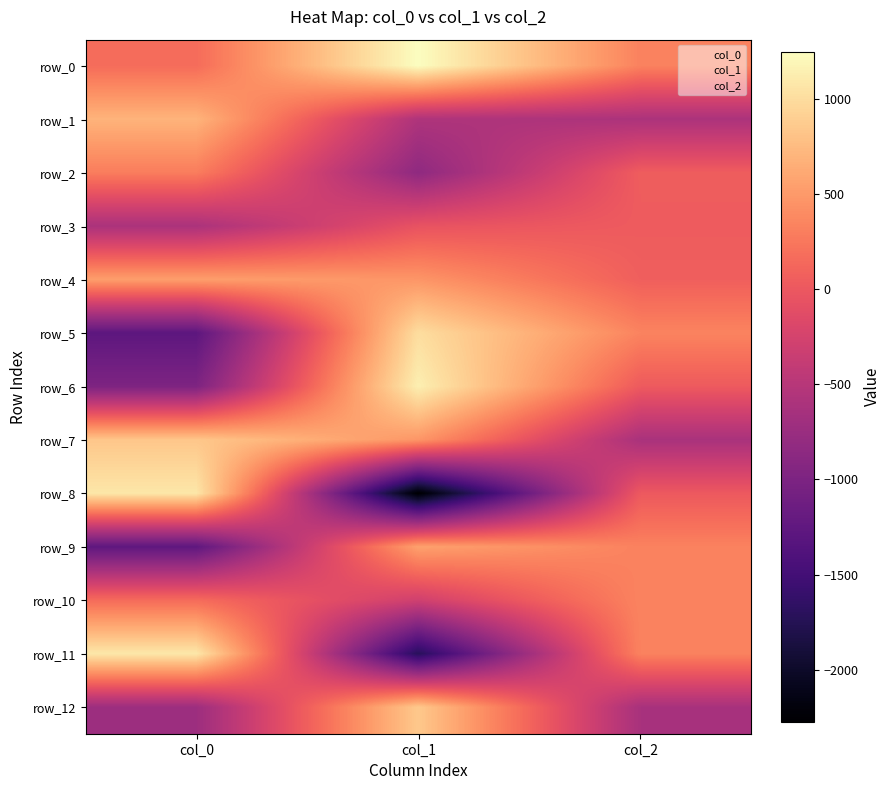

Is the value of row_10 at col_1 greater than the value of row_0 at col_0?

No